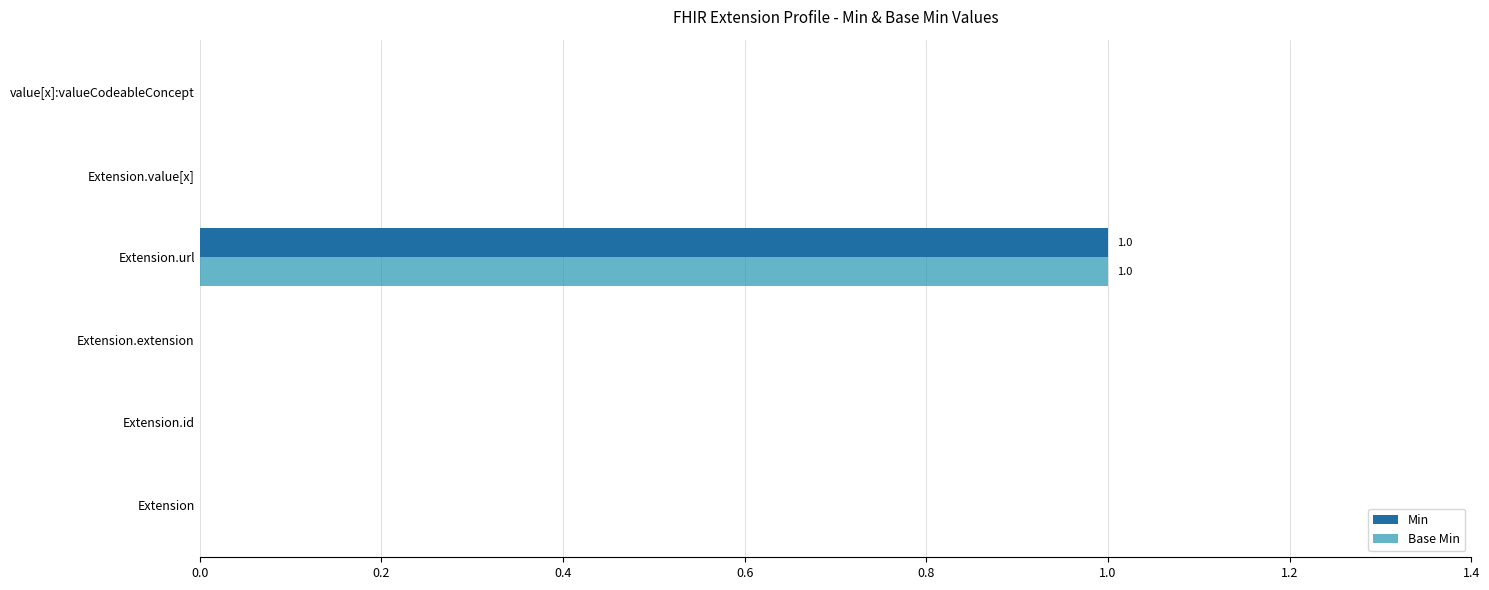

At which category is the sum across all series the highest?

Extension.url